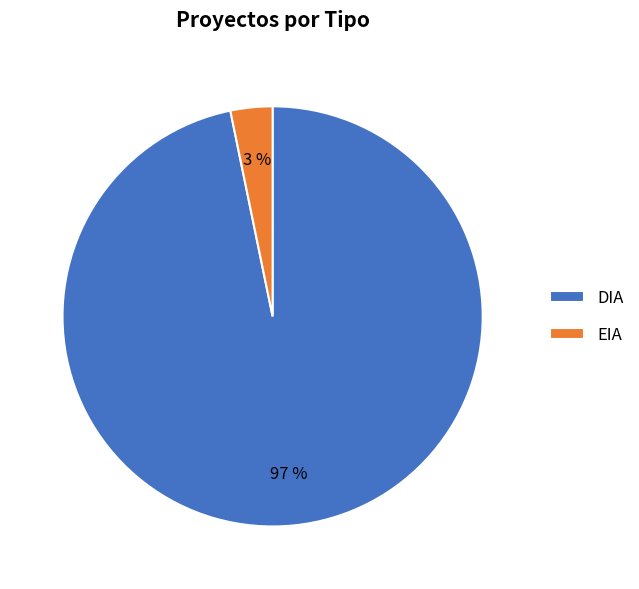

Which has a higher value, EIA or DIA?

DIA